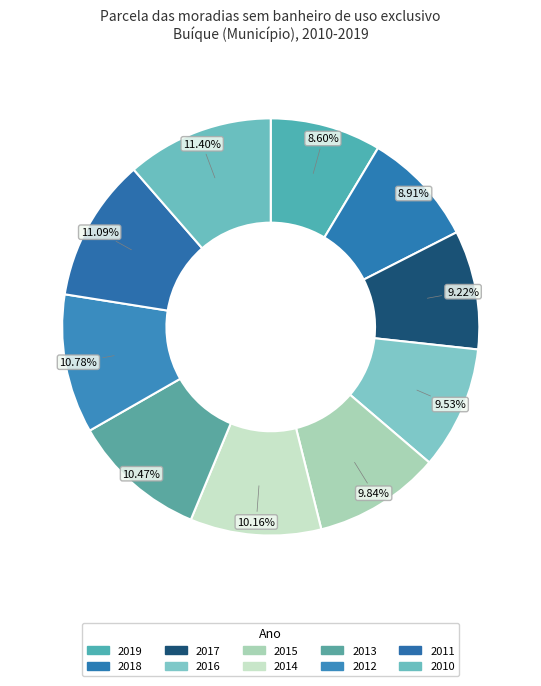

Count the number of slices in the pie.

10